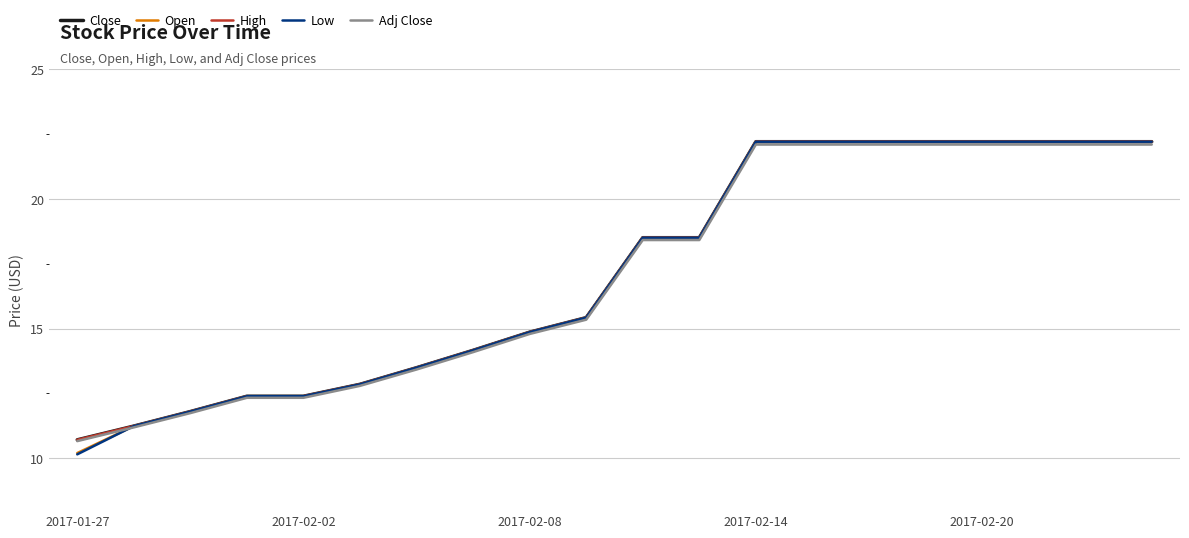

Does the chart have visible grid lines?

Yes